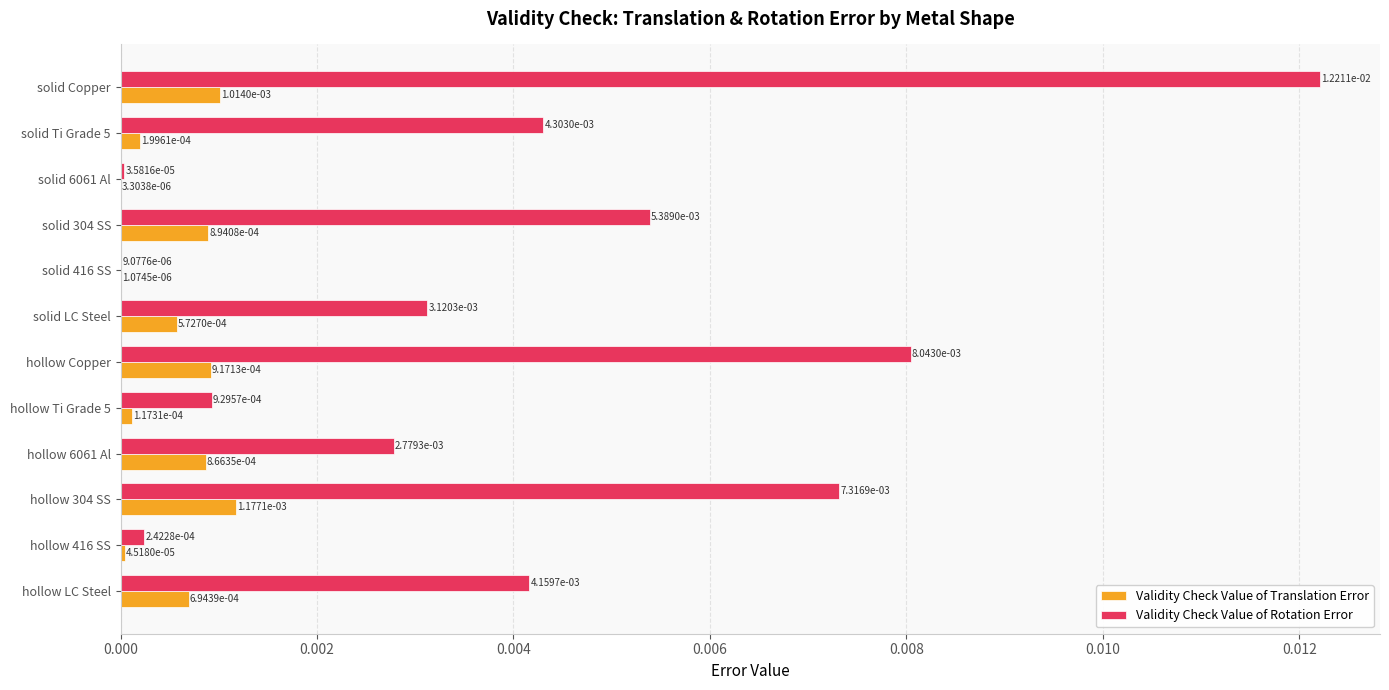

At which category is the sum across all series the highest?

solid Copper